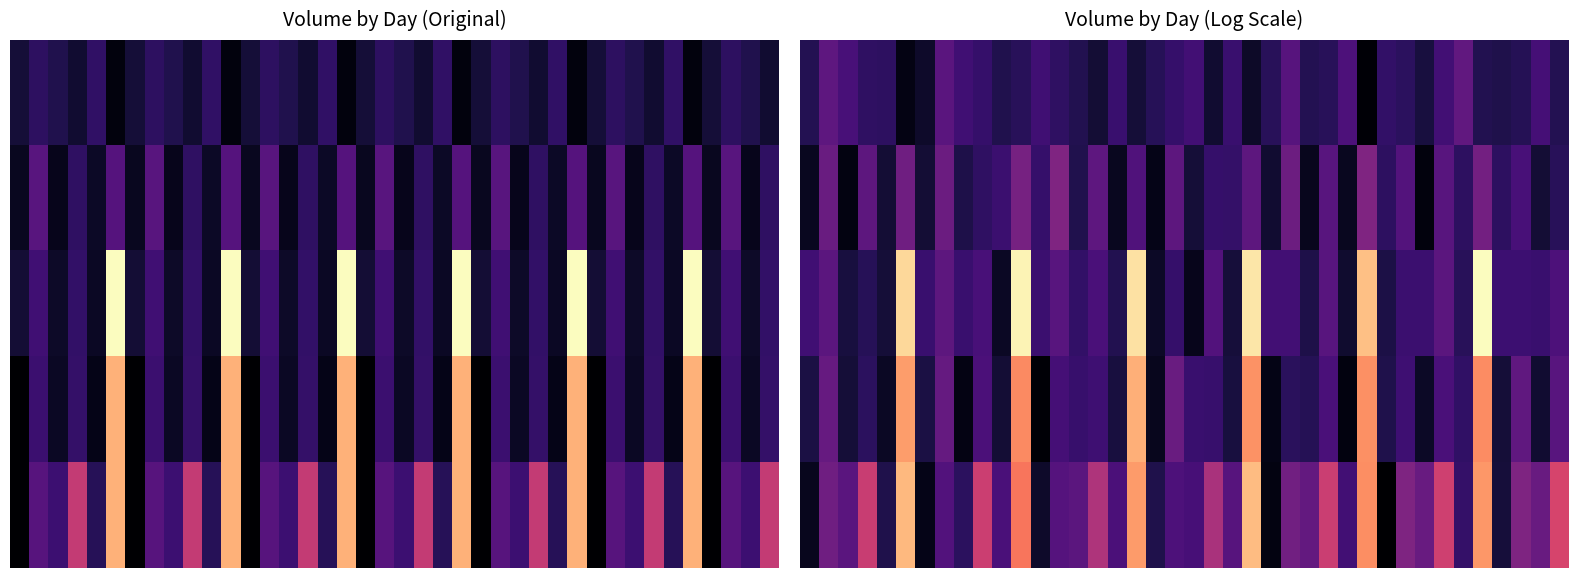

What is the difference between the highest and lowest values at 39?

2.2